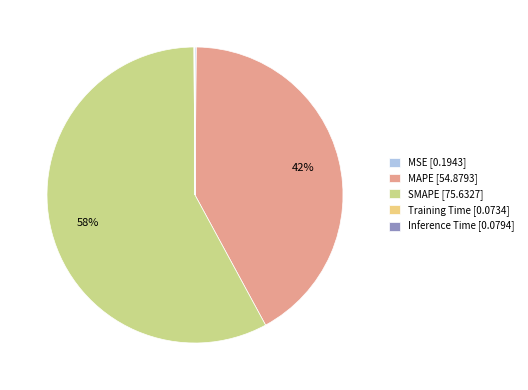

Does SMAPE [75.6327] represent more than half of the total?

Yes